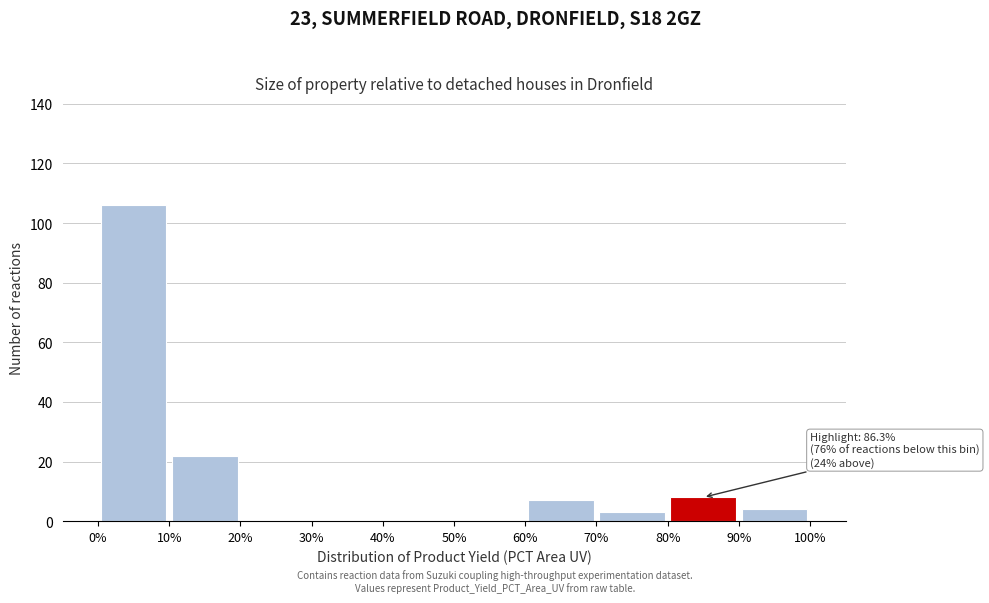

Over which range of the x-axis is the bar tallest?

0% to 10%